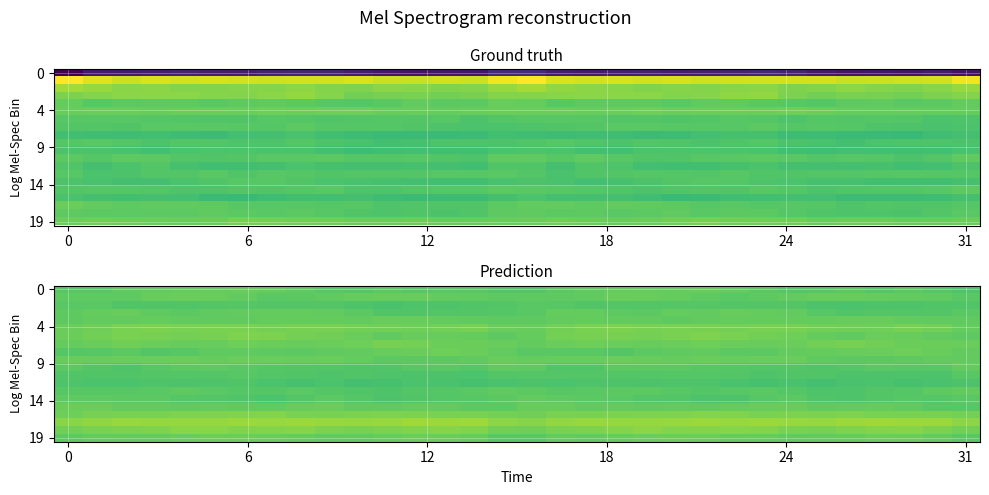

At how many categories does at least one series exceed -1?

32